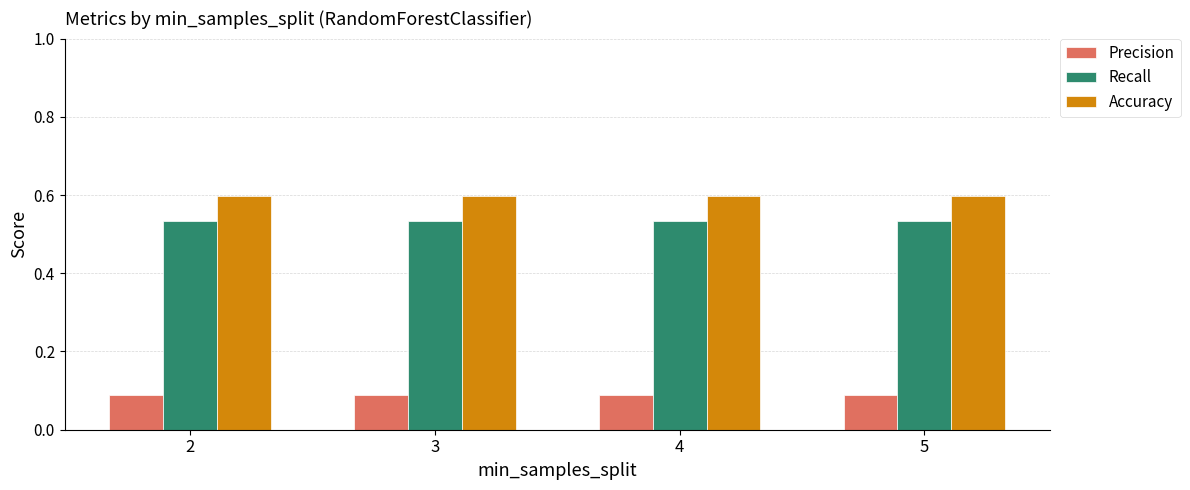

Count the number of data series in this chart.

3